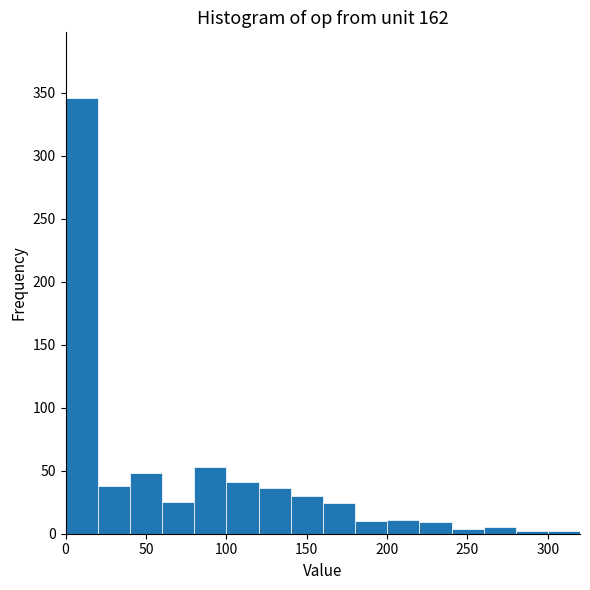

Reading left to right, transcribe this chart: for each bar, give the range it covers on the x-axis and its height. Neither the bar edges nor the heights are printed on the chart, so give them approximately, as read against the axes.

0 to 20: 345
20 to 40: 40
40 to 60: 50
60 to 80: 25
80 to 100: 55
100 to 120: 40
120 to 140: 35
140 to 160: 30
160 to 180: 25
180 to 200: 10
200 to 220: 10
220 to 240: 10
240 to 260: under 5
260 to 280: 5
280 to 300: under 5
300 to 320: under 5